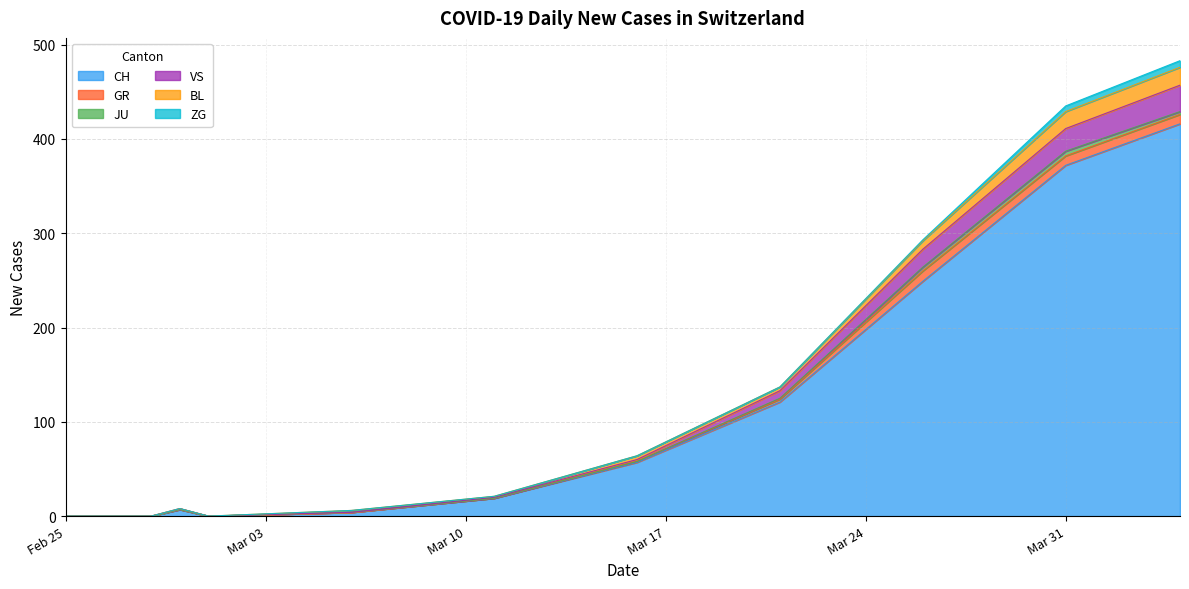

What are all the series names shown in the legend?

CH, GR, JU, VS, BL, ZG